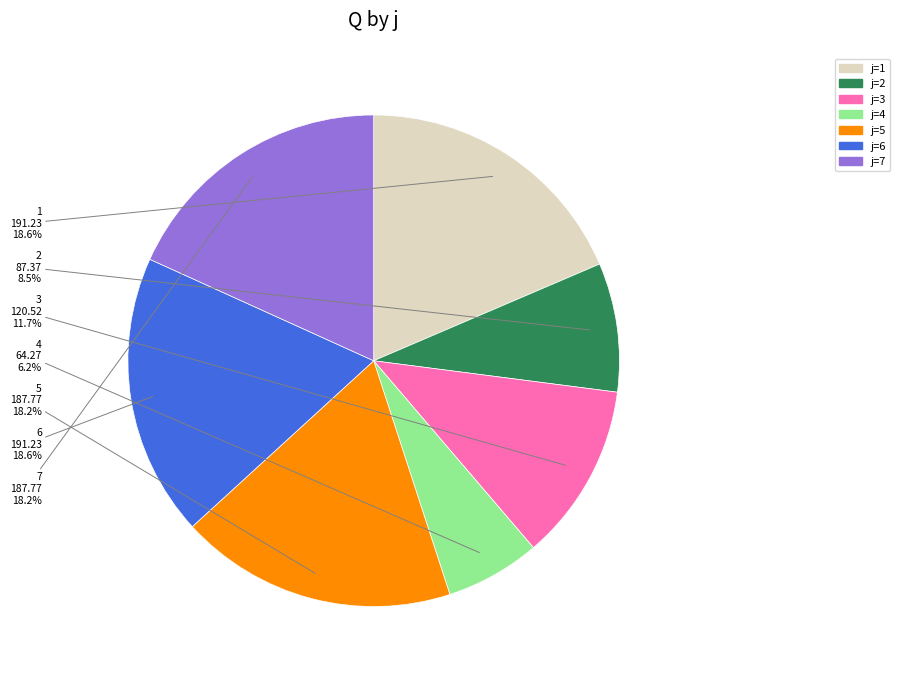

Is there any slice that represents more than half of the pie?

No